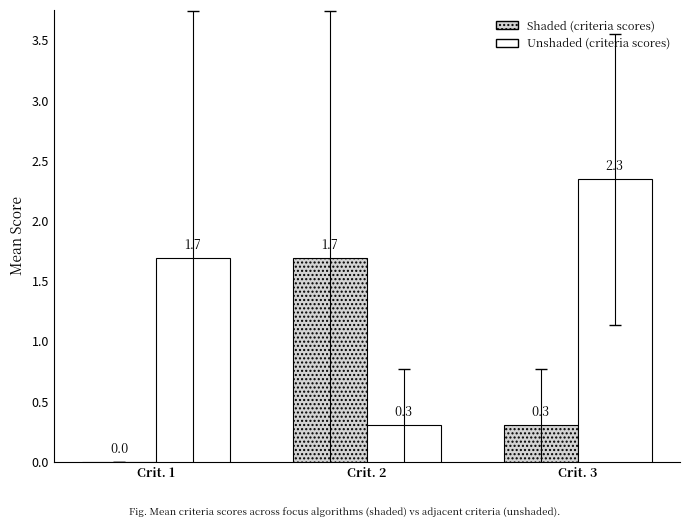

Are the bars grouped side by side (vs. stacked)?

Yes